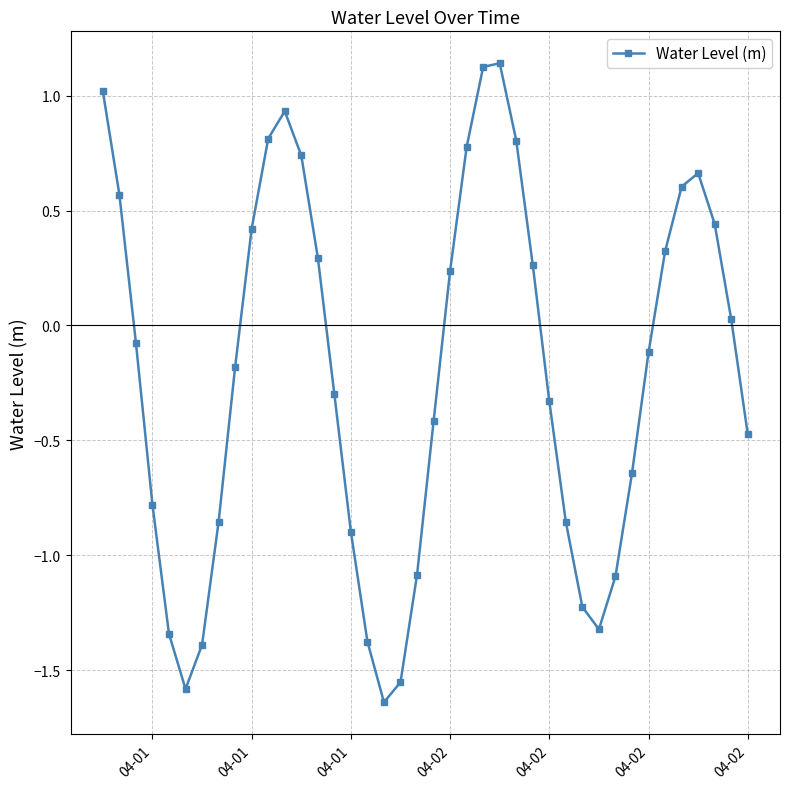

True or false: there are more than 1 points higher than both neighbors.

True